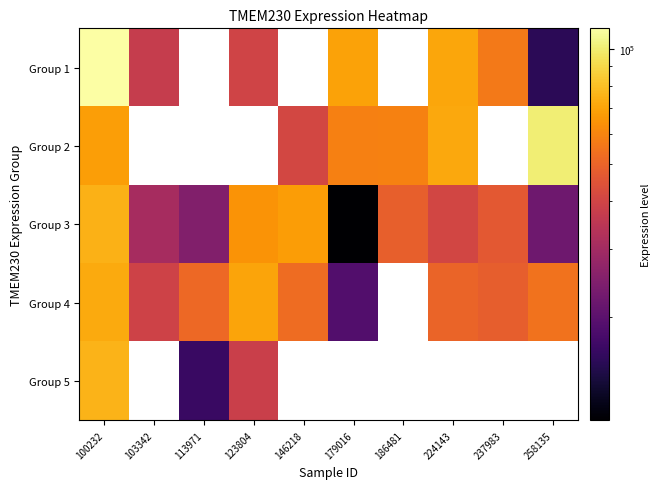

What is the difference between the maximum and minimum values in the Group 4 series?

53287.0